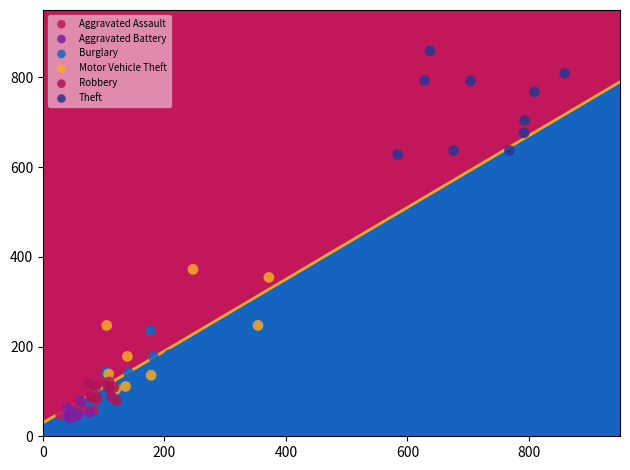

Which series has the largest Y range (max minus min)?

Motor Vehicle Theft